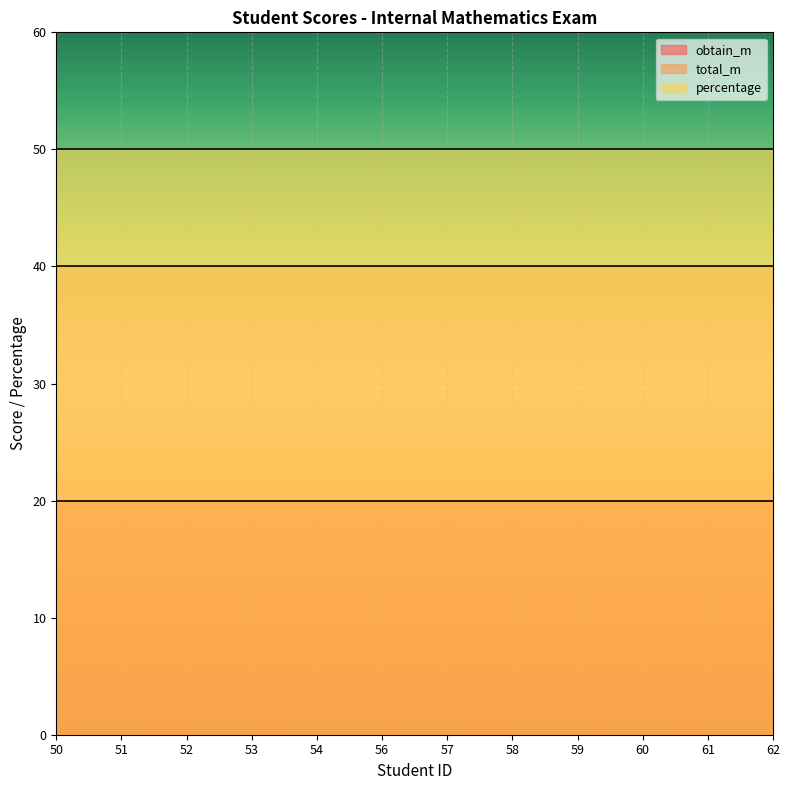

Rank the series at 61 from highest to lowest value.

percentage, total_m, obtain_m